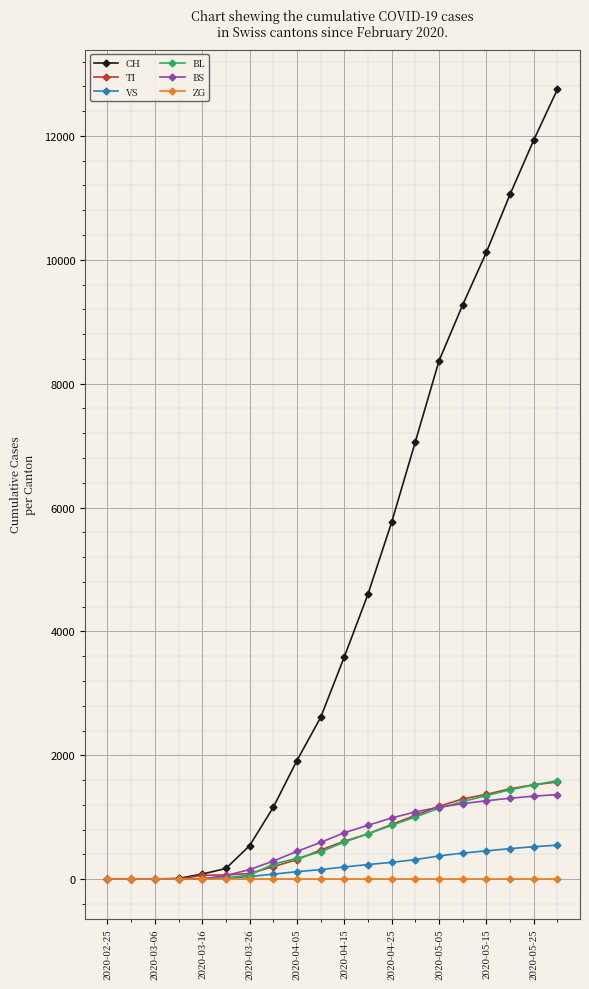

Which series has the largest range (max minus min)?

CH